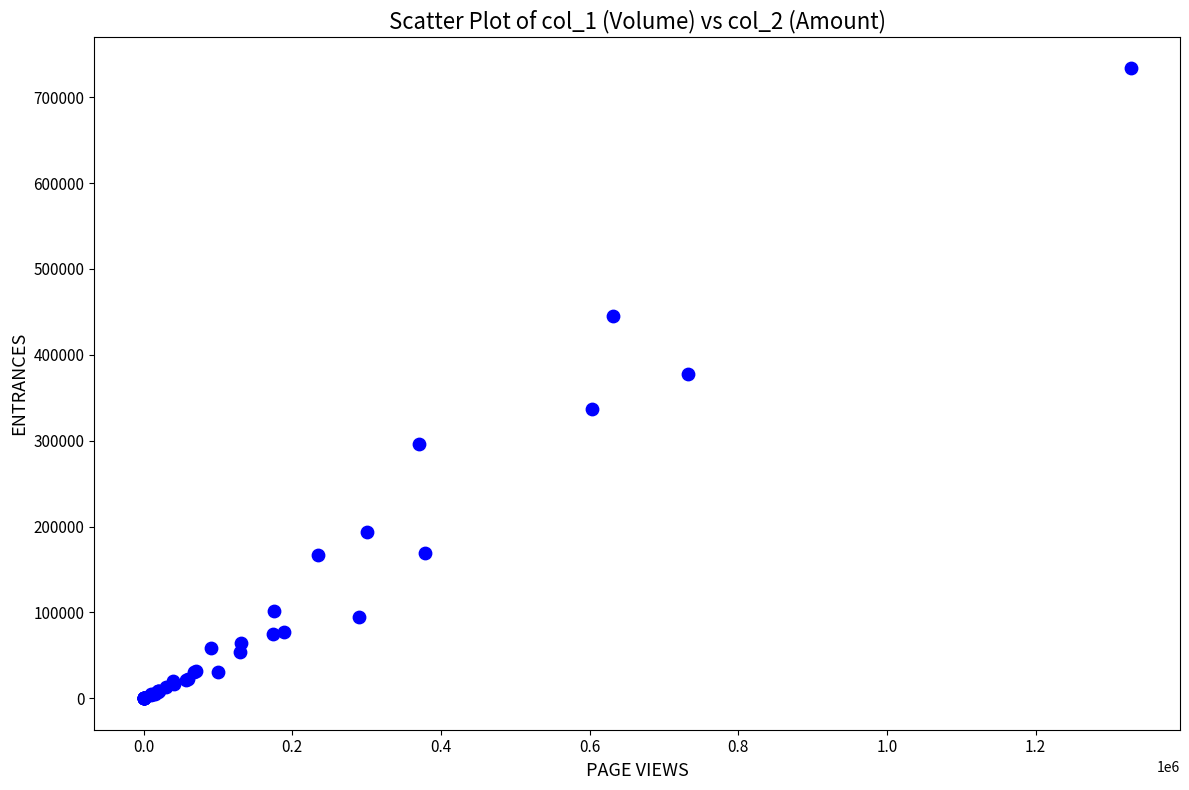

What Y value in the scatter plot is closest to 366735?

377670